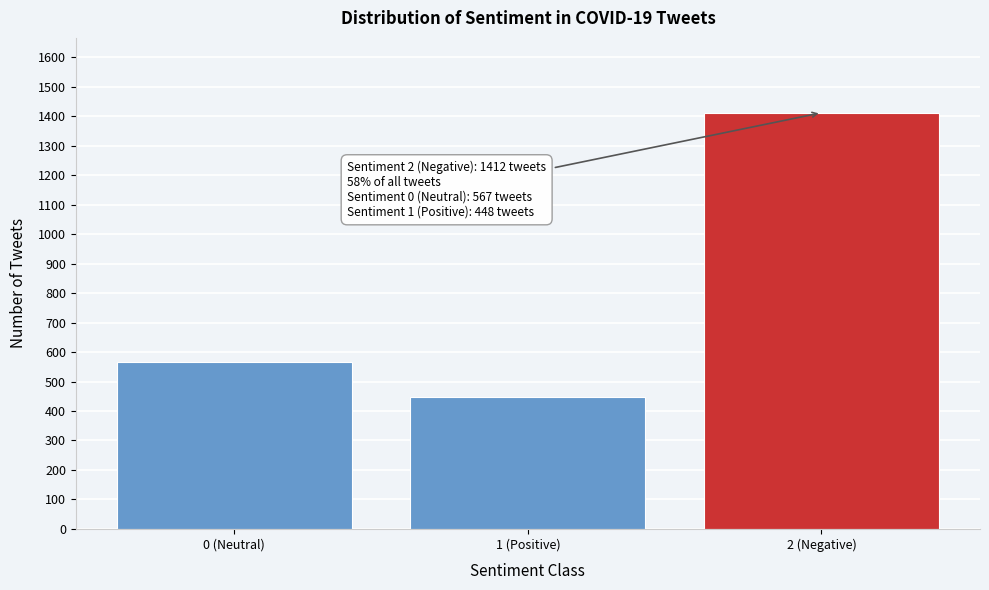

Reading left to right, transcribe all the data shown in this chart.

0 (Neutral)=567	1 (Positive)=448	2 (Negative)=1412